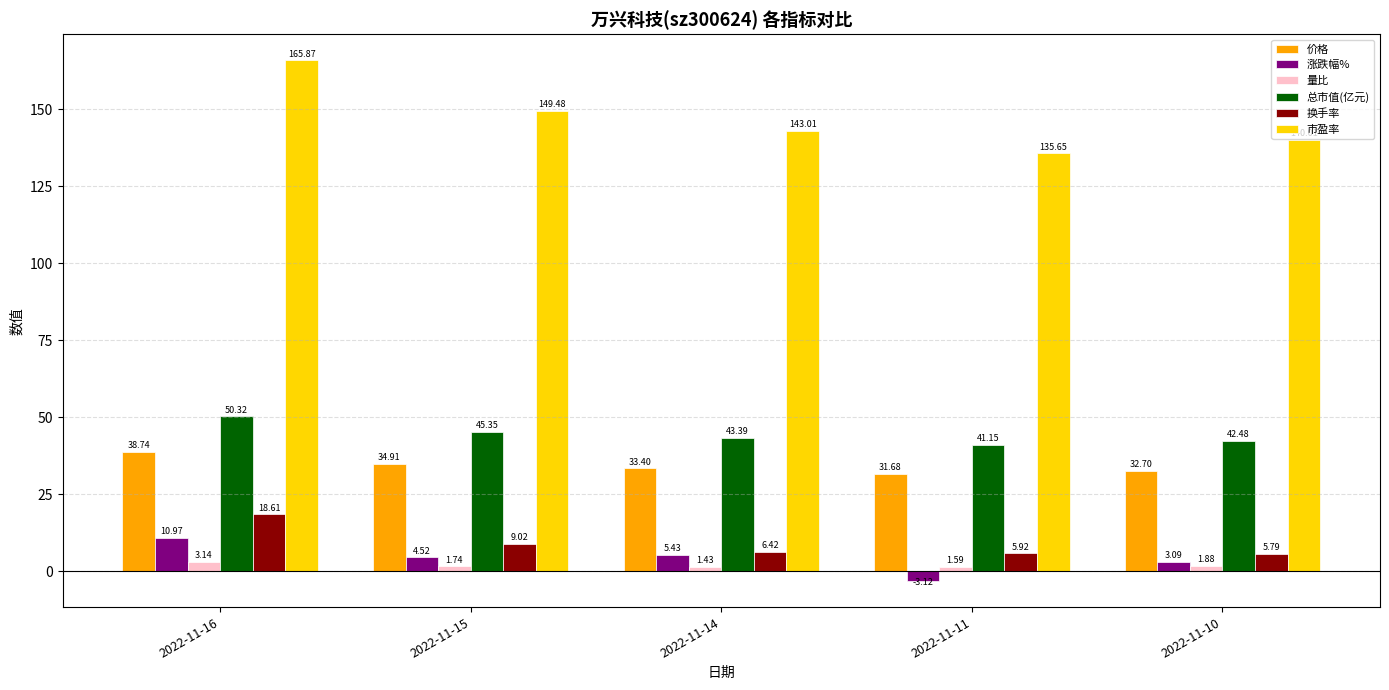

The 涨跌幅% series shows 4.7 at 2022-11-16. True or false?

False